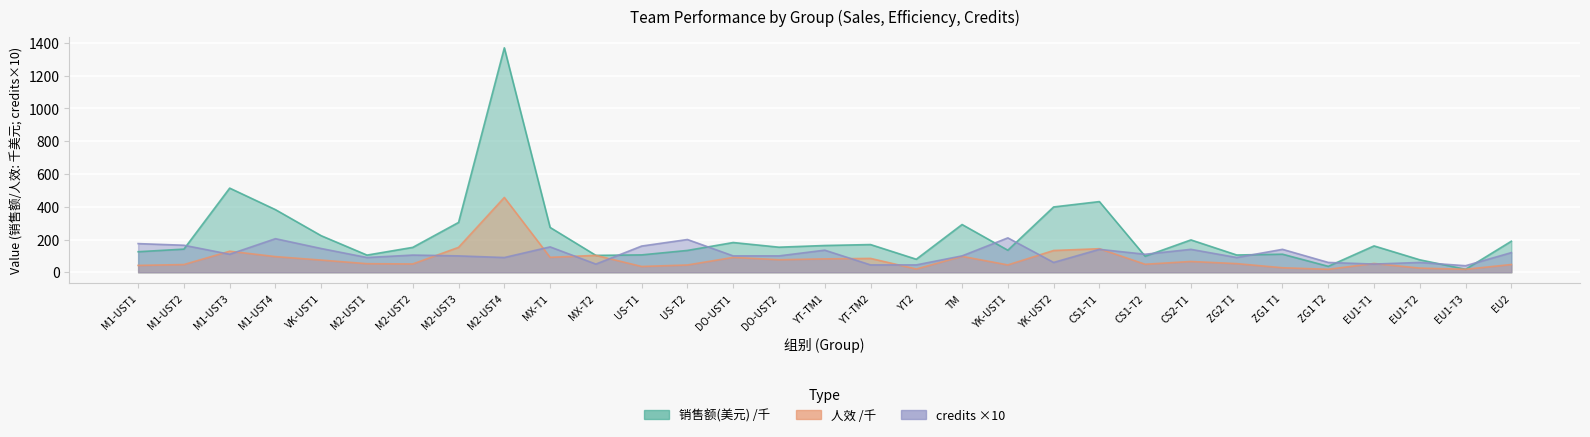

Where is 销售额(美元) nearest to the value 694?

M1-UST3